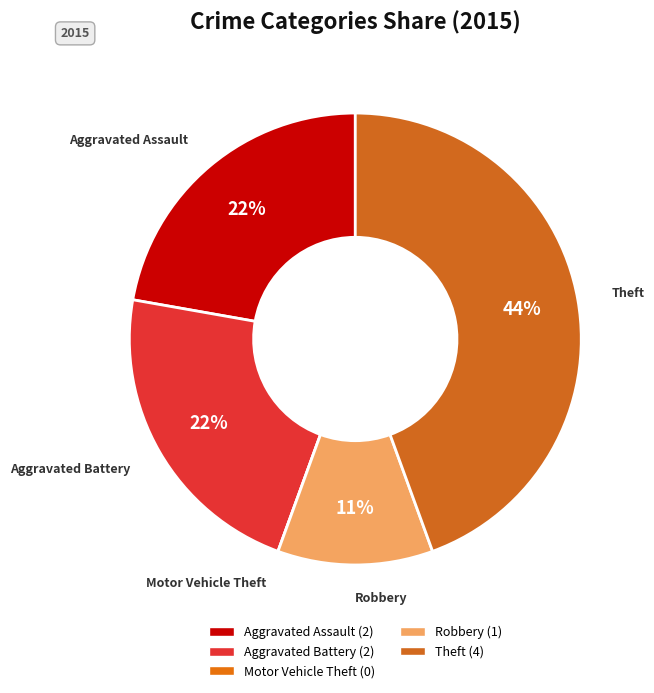

Is it true that Aggravated Assault is 34% of the pie?

False